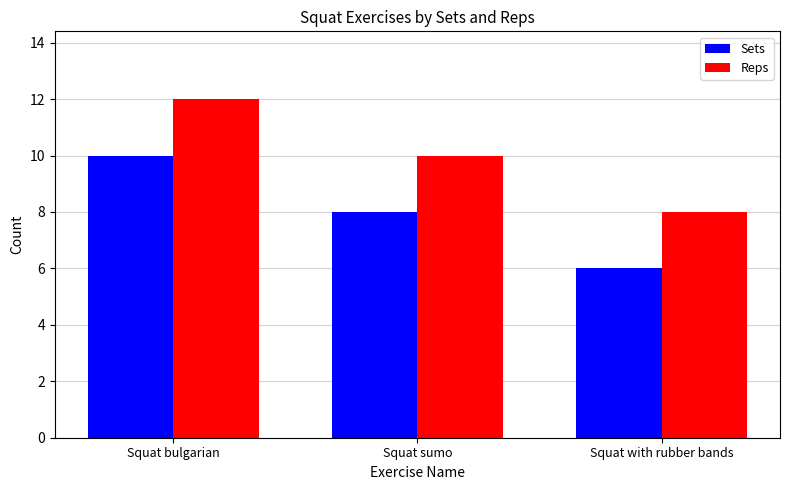

Rank the series at Squat with rubber bands from lowest to highest value.

Sets, Reps